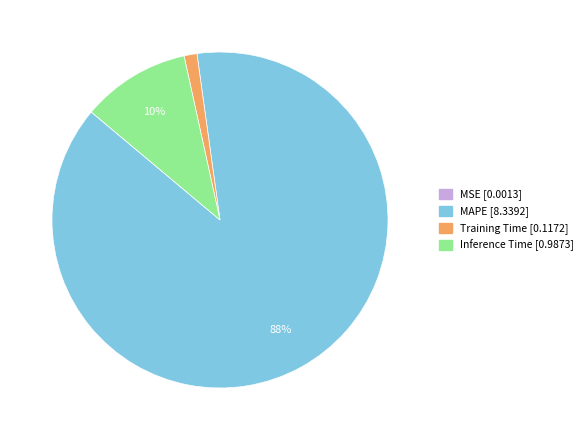

To the nearest percent, what is the average slice percentage?

25%